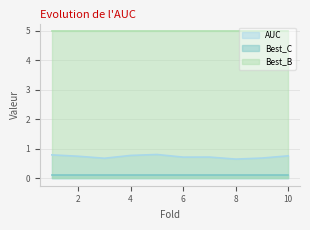

What is the sum of all AUC values?

7.4